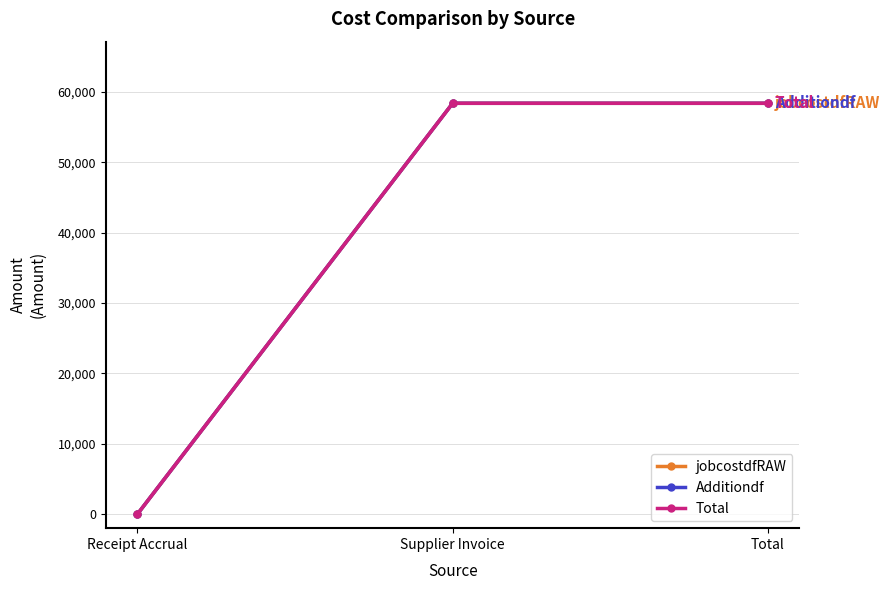

Is this an area chart (filled region under the line)?

No